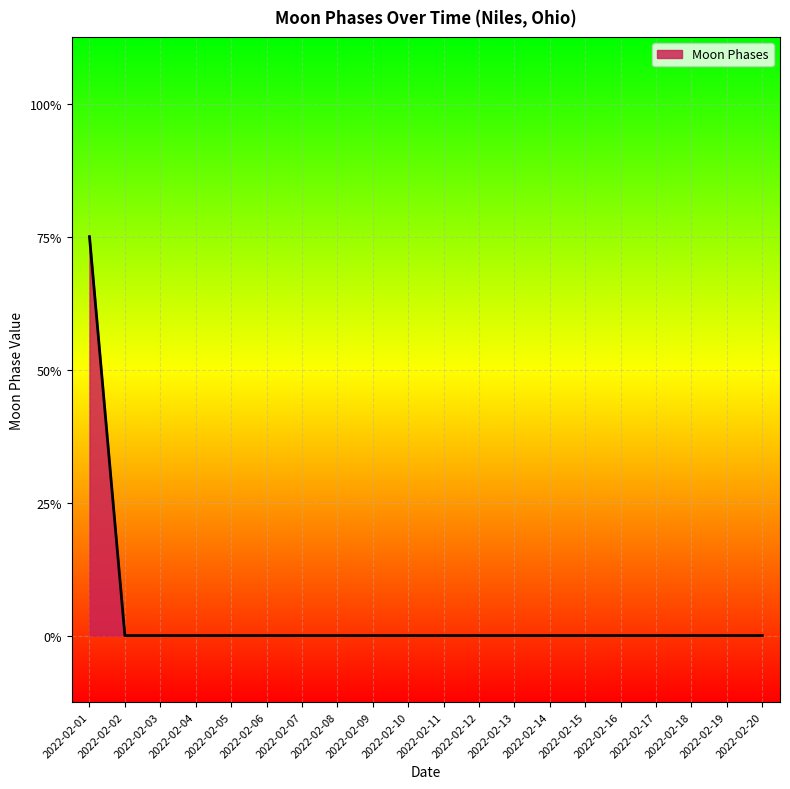

Which has a higher value, 2022-02-08 or 2022-02-20?

2022-02-08